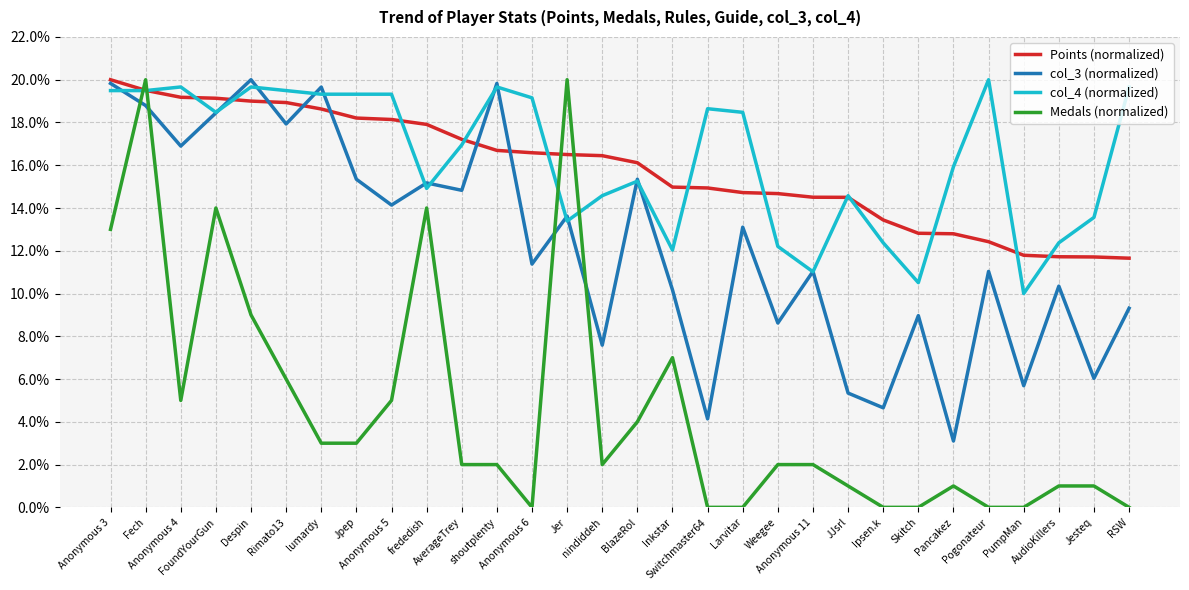

Which series has the widest spread of values?

Medals (normalized)